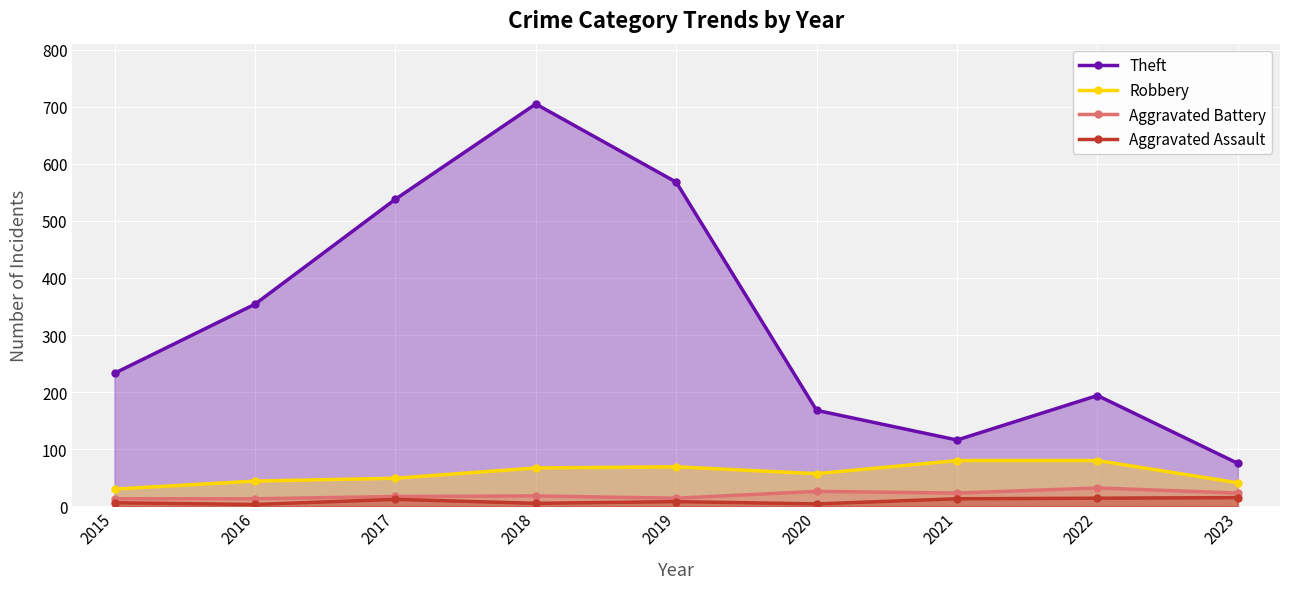

How many interior local peaks does the Aggravated Battery series have?

3